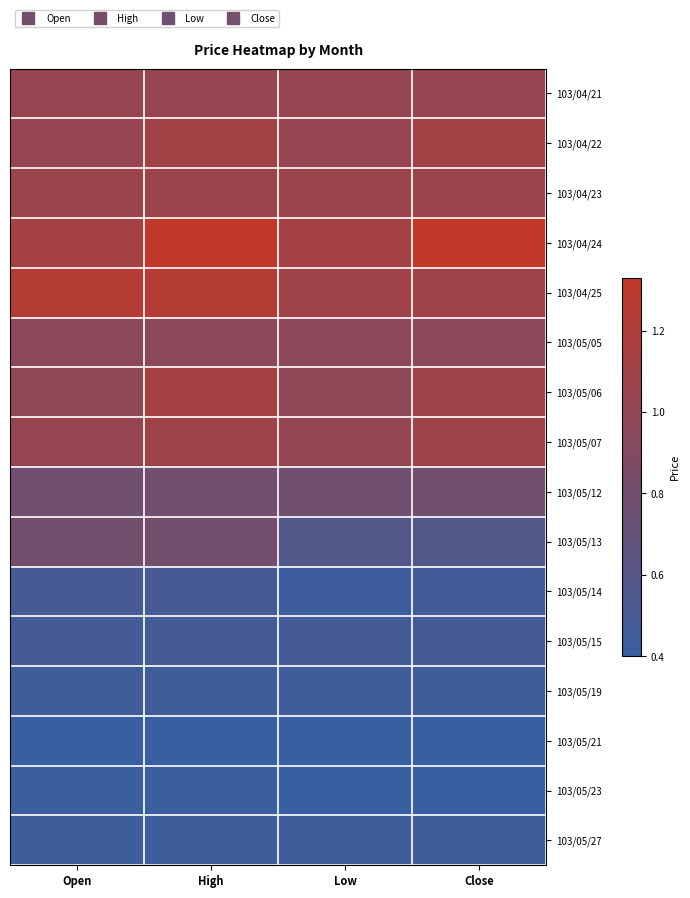

Which series changed the most between High and Low?

103/05/13